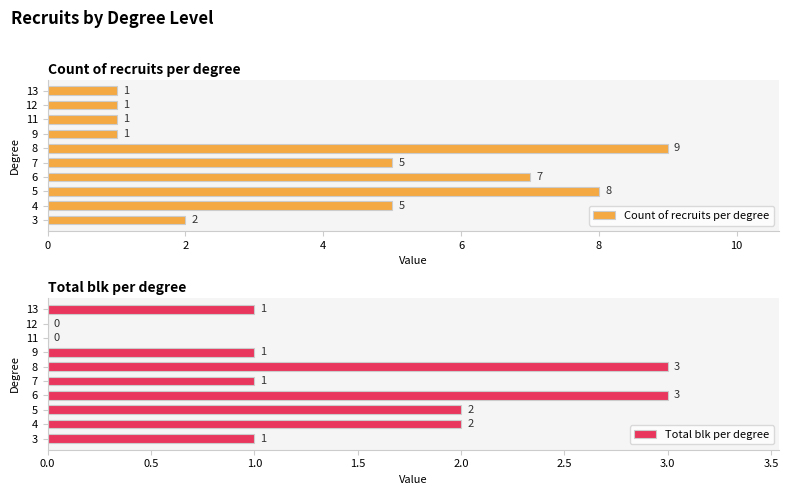

True or false: Count of recruits per degree has a value of 11 at 6.

False